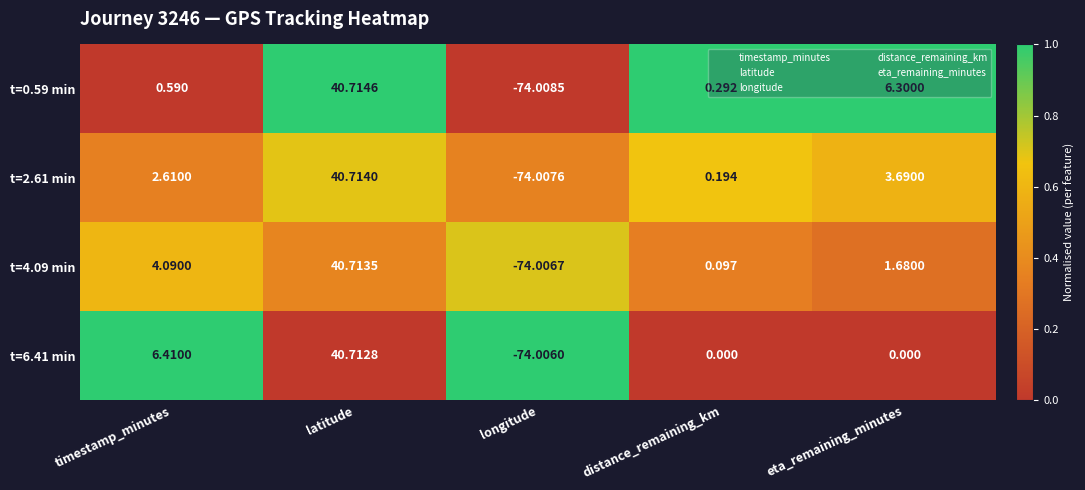

At which label does t=6.41 min first exceed 0?

timestamp_minutes